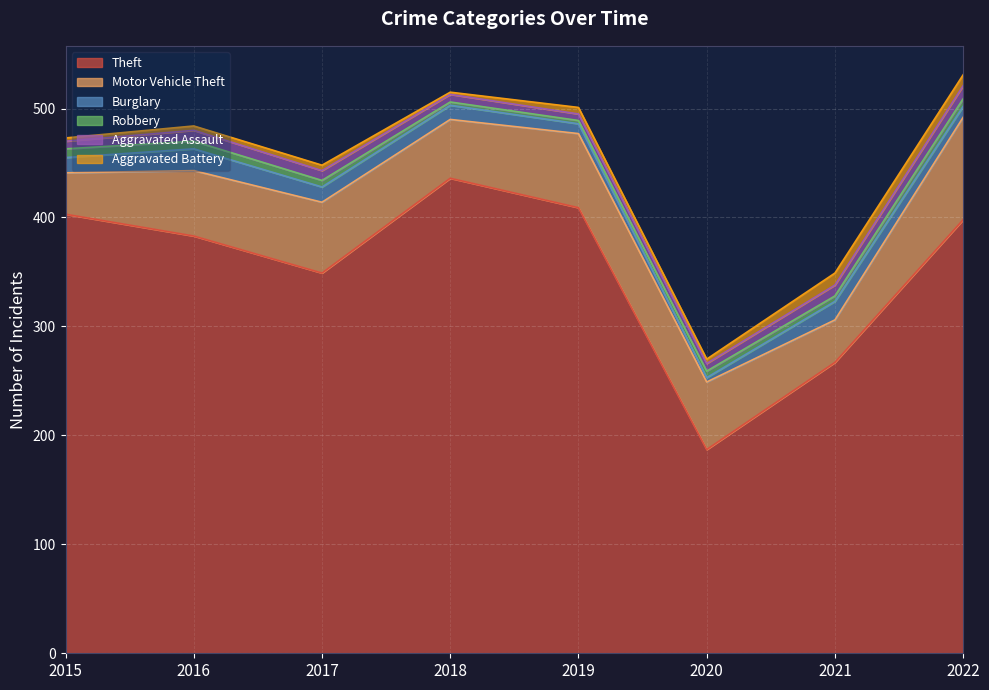

What is the lowest value of the Burglary series?

4